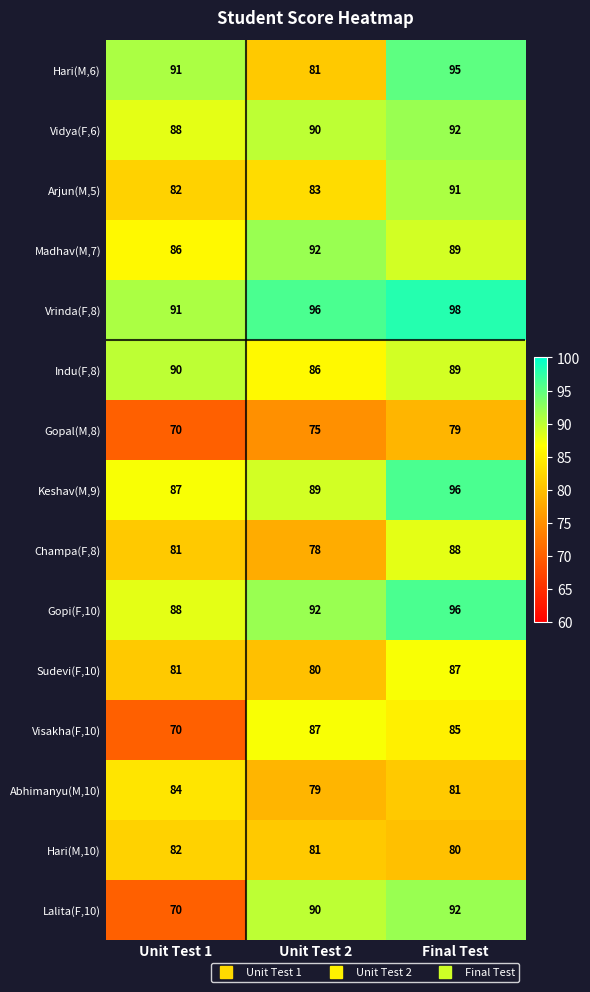

Which series has the largest range (max minus min)?

Lalita(F,10)